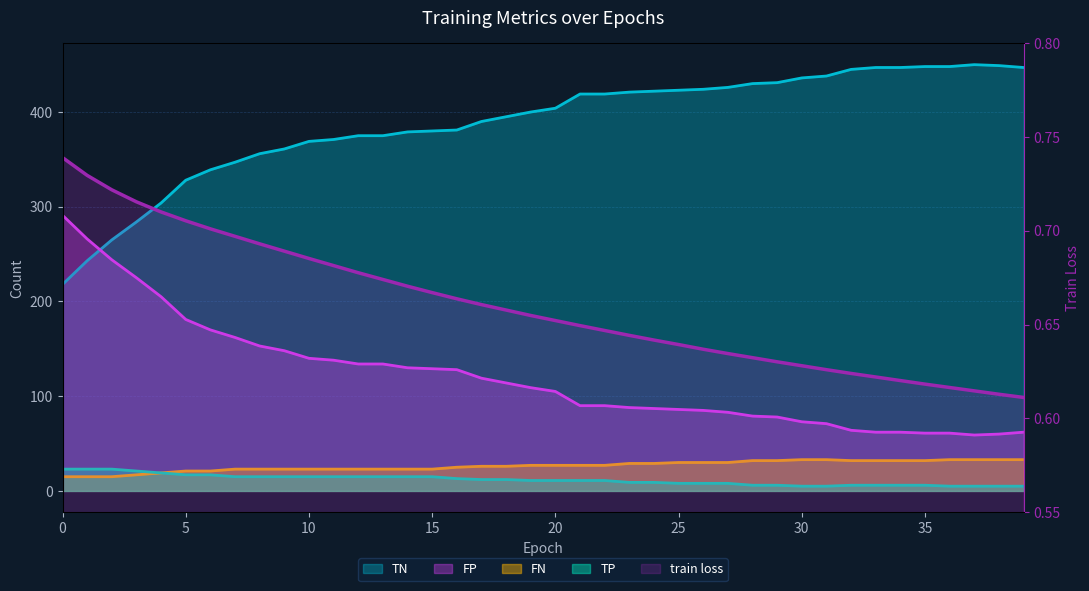

What is the sum of the FP values at 13 and 20?

239.0